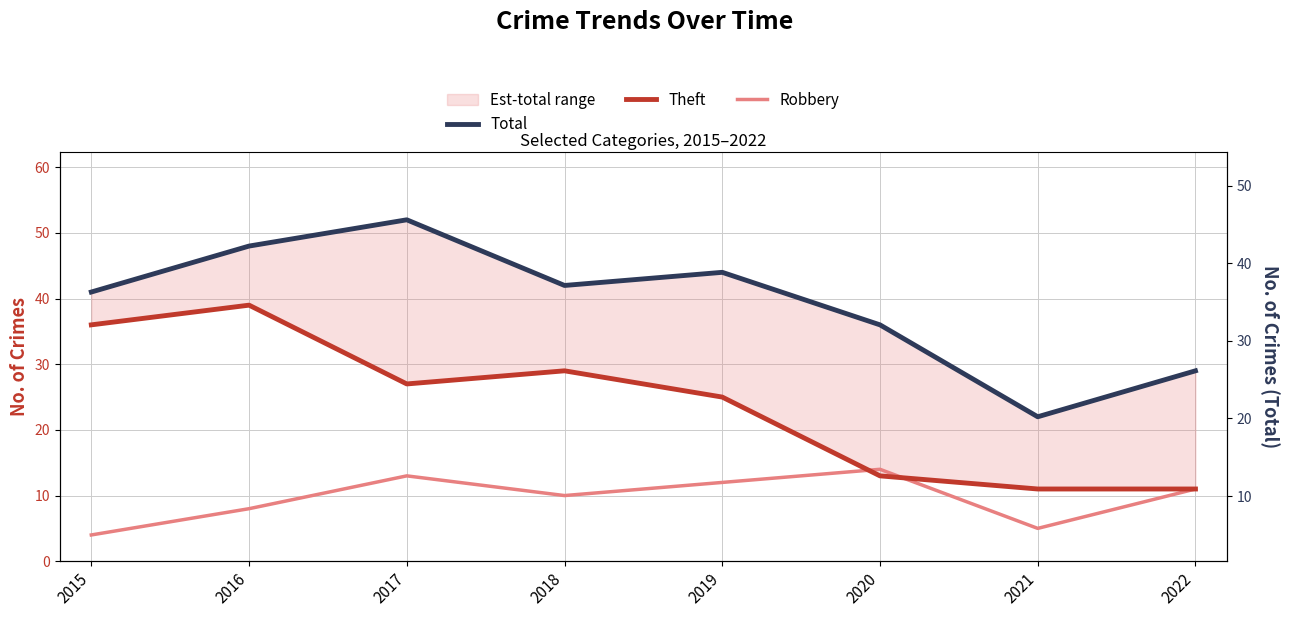

Reading left to right, extract all data points from this chart.

Total: 2015=41	2016=48	2017=52	2018=42	2019=44	2020=36	2021=22	2022=29
Theft: 2015=36	2016=39	2017=27	2018=29	2019=25	2020=13	2021=11	2022=11
Robbery: 2015=4	2016=8	2017=13	2018=10	2019=12	2020=14	2021=5	2022=11